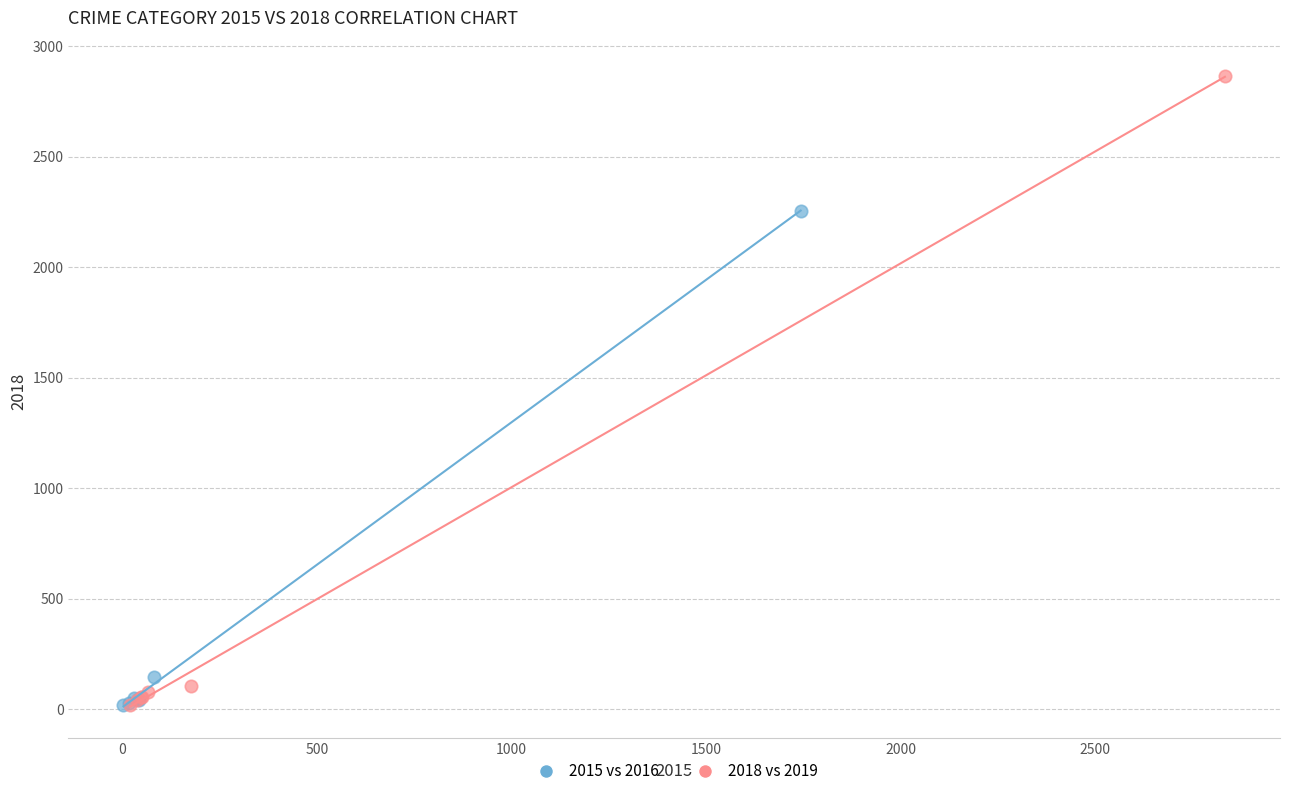

Which series contains the highest Y value?

2018 vs 2019